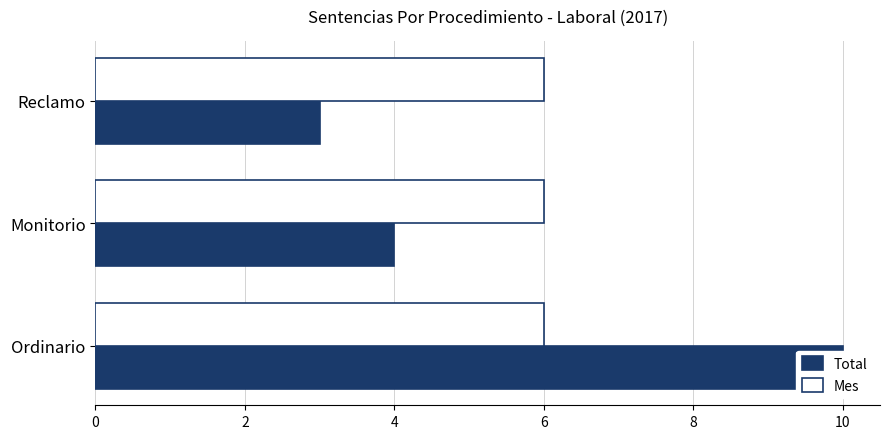

List the series in order of their peak value, lowest first.

Mes, Total